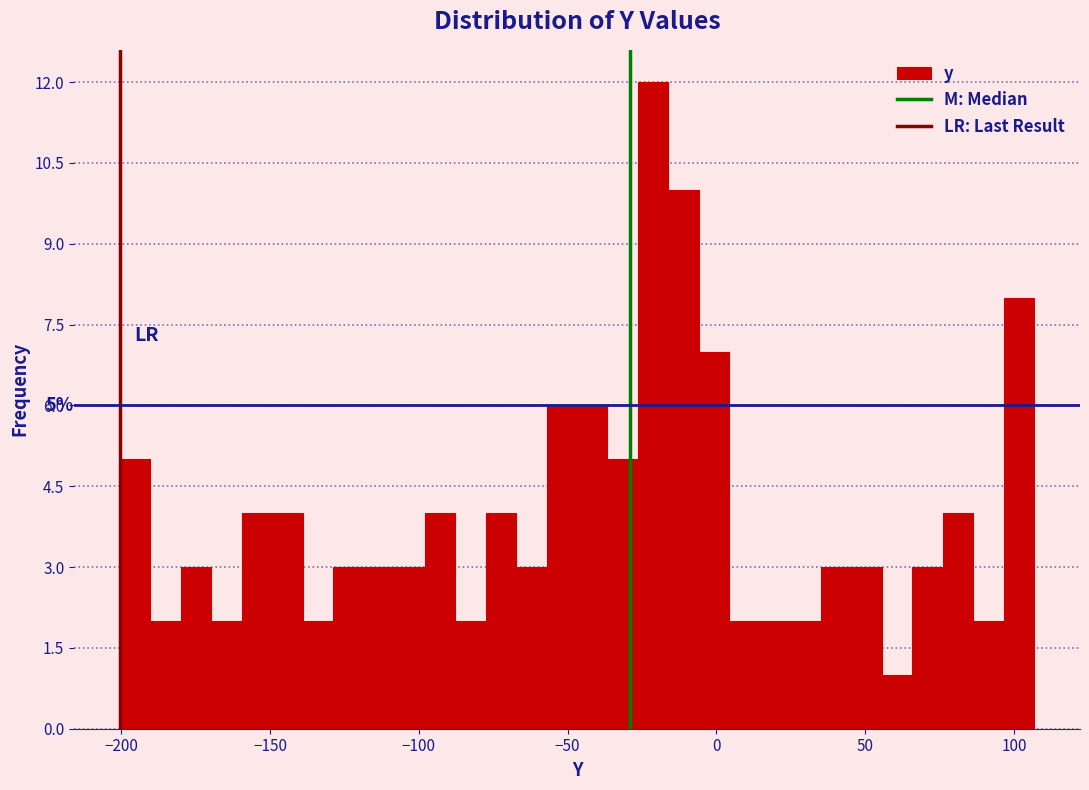

Around what value on the x-axis is the tallest bar? Give the approximate position of its centre, as read against the axis.

-20